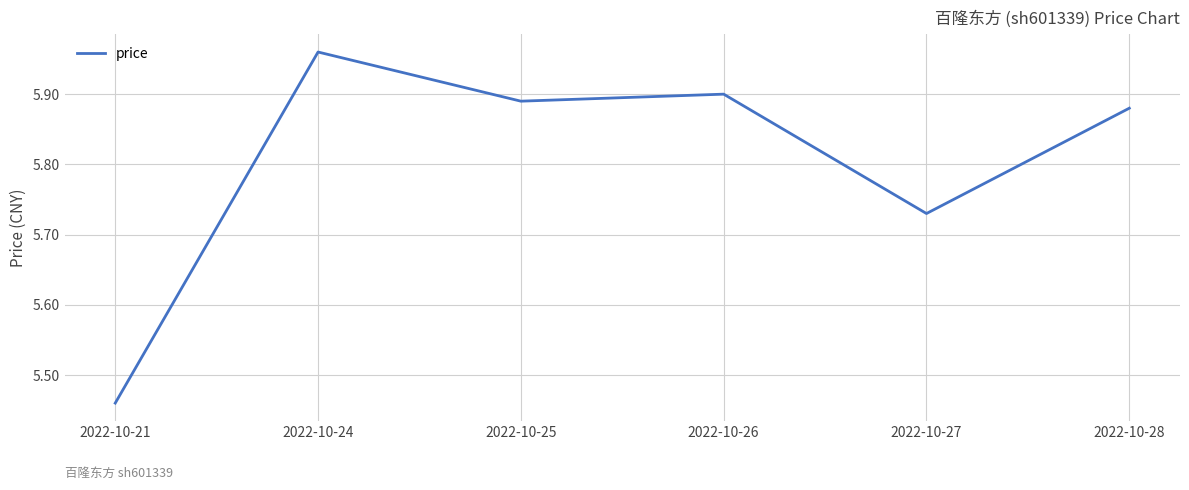

At which category does the data reach its first local peak?

2022-10-24